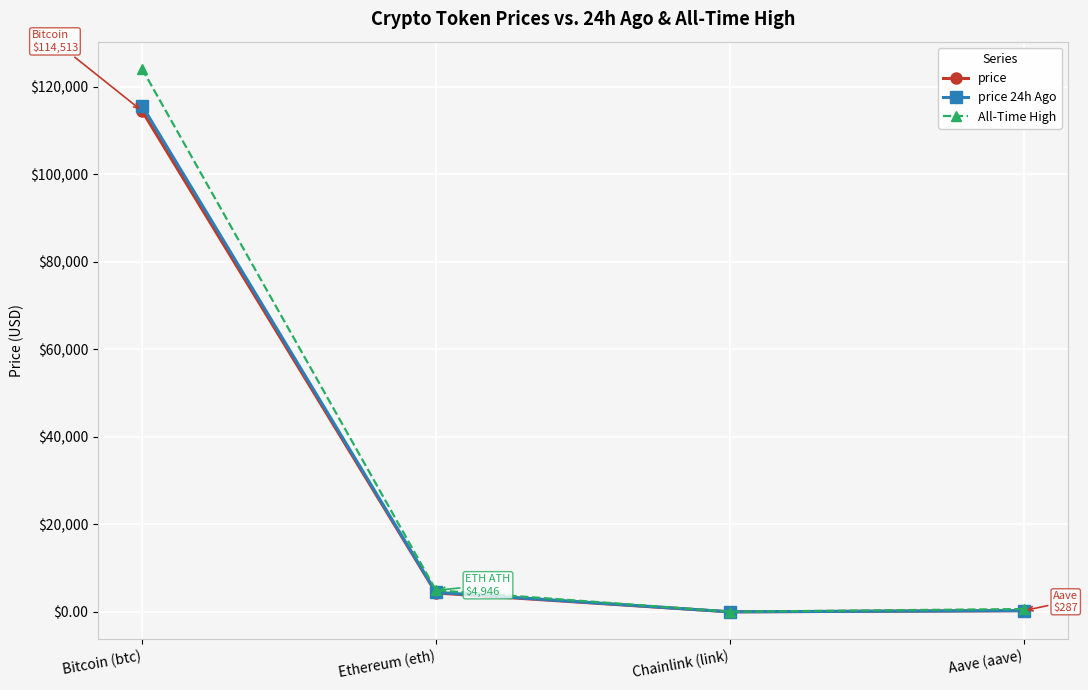

What is the difference between the maximum and minimum values in the price series?

114490.6